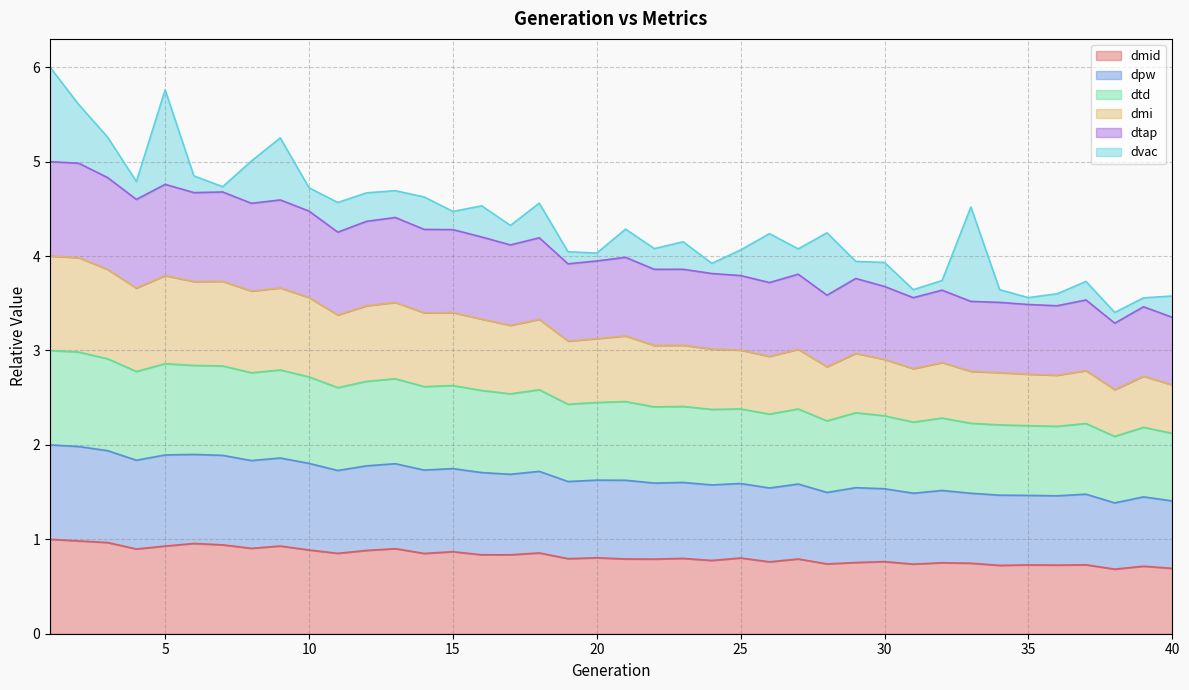

The dtd series shows 1.8 at 34. True or false?

False